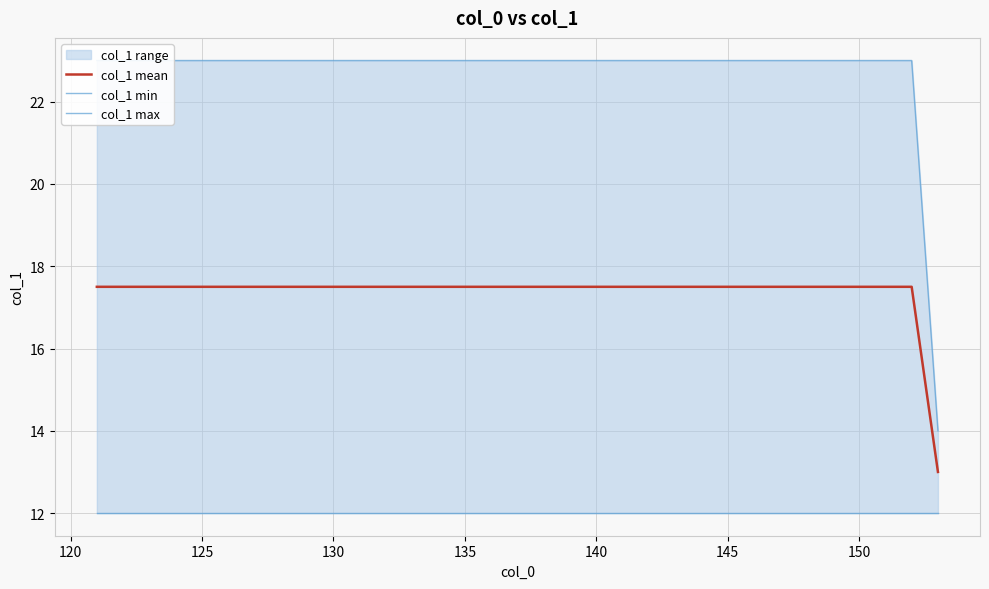

At how many categories does at least one series exceed 20?

32